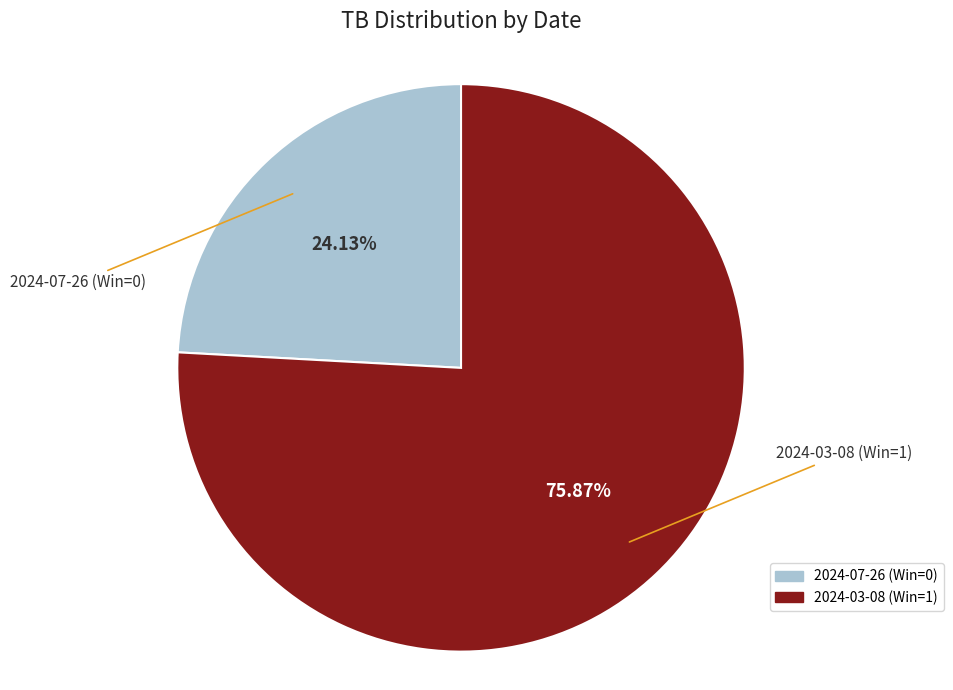

What portion of the pie excludes 2024-03-08 (Win=1)?

24.1%